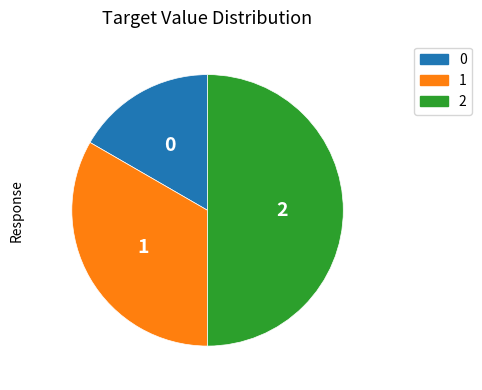

How many slices are in this pie chart?

3